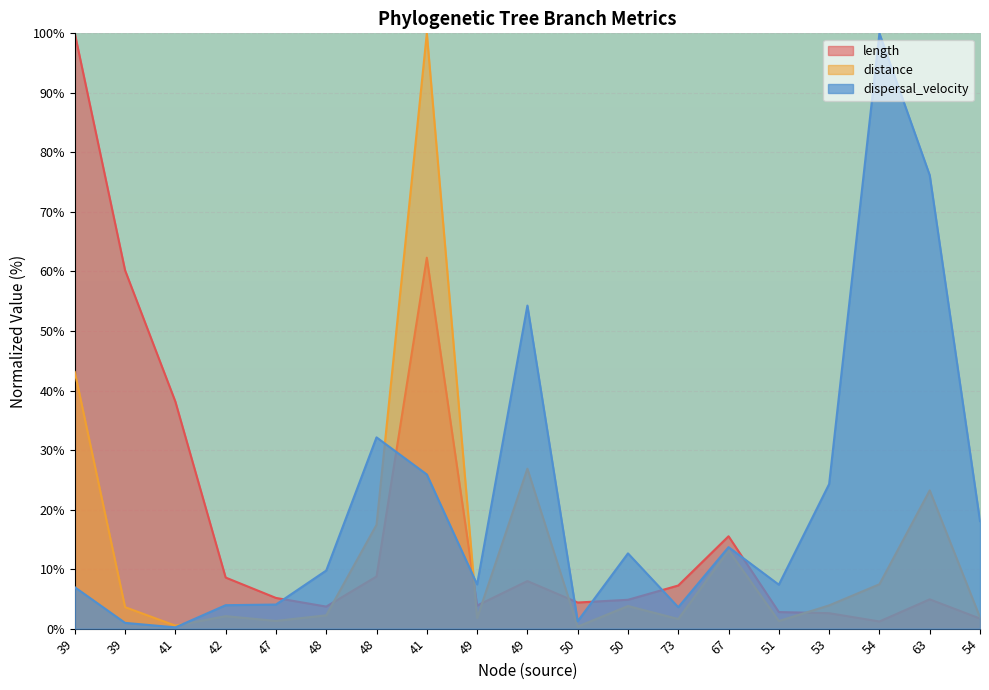

What is the average value of the dispersal_velocity series?

21.2